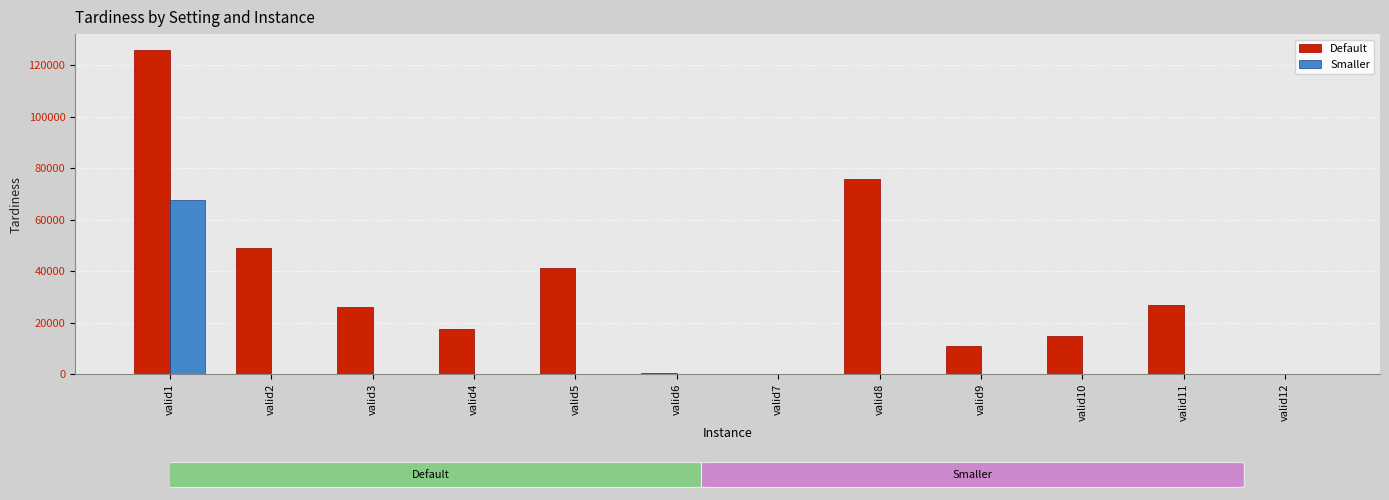

Which series has the widest spread of values?

Default